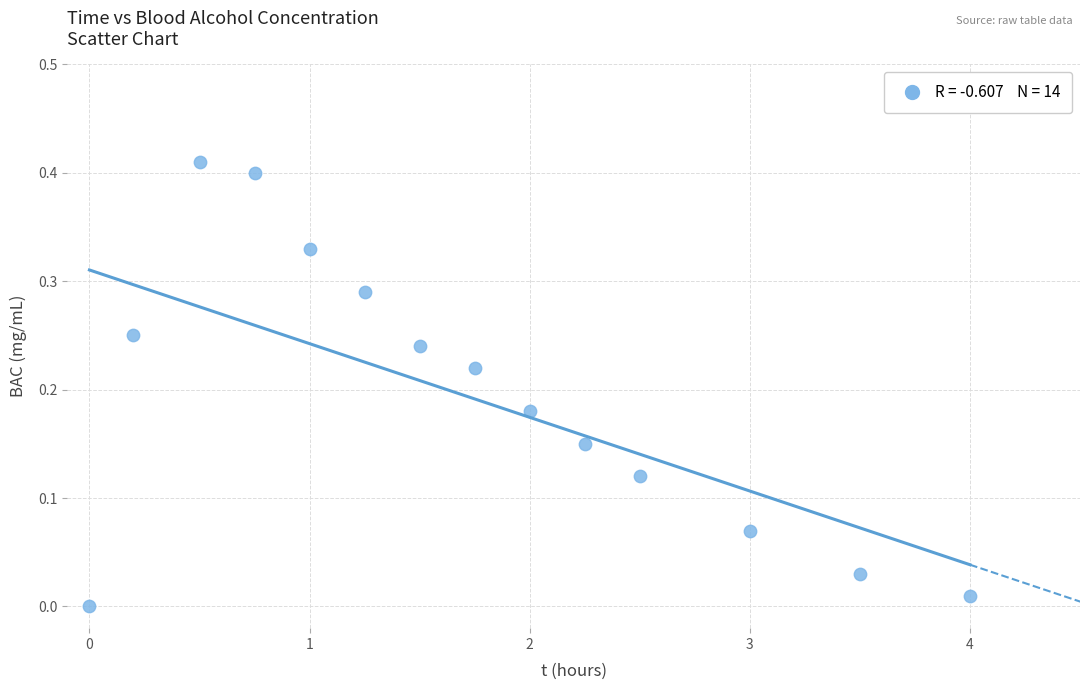

What is the range of X values (max minus min)?

4.0